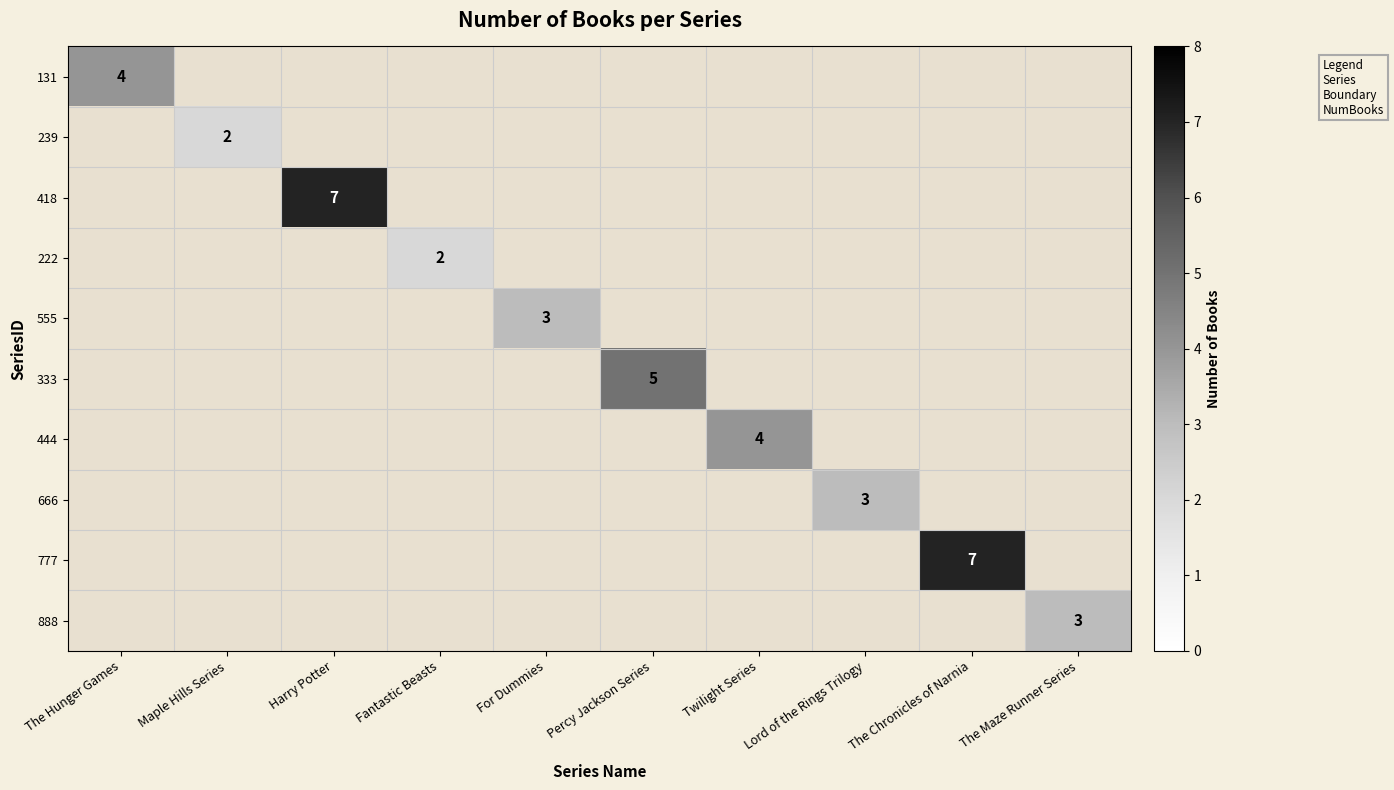

At how many categories does at least one series exceed 5?

2